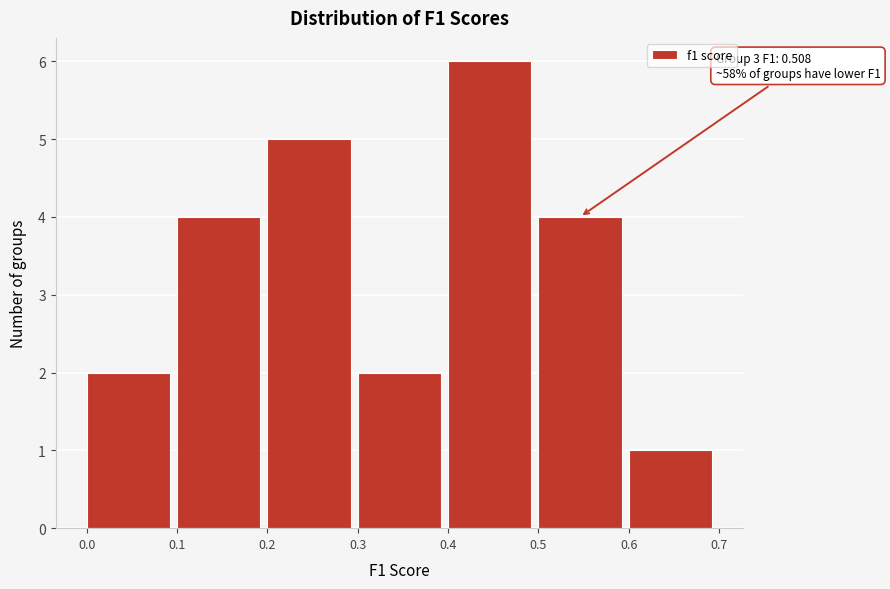

Over which range of the x-axis is the bar tallest?

0.4 to 0.5